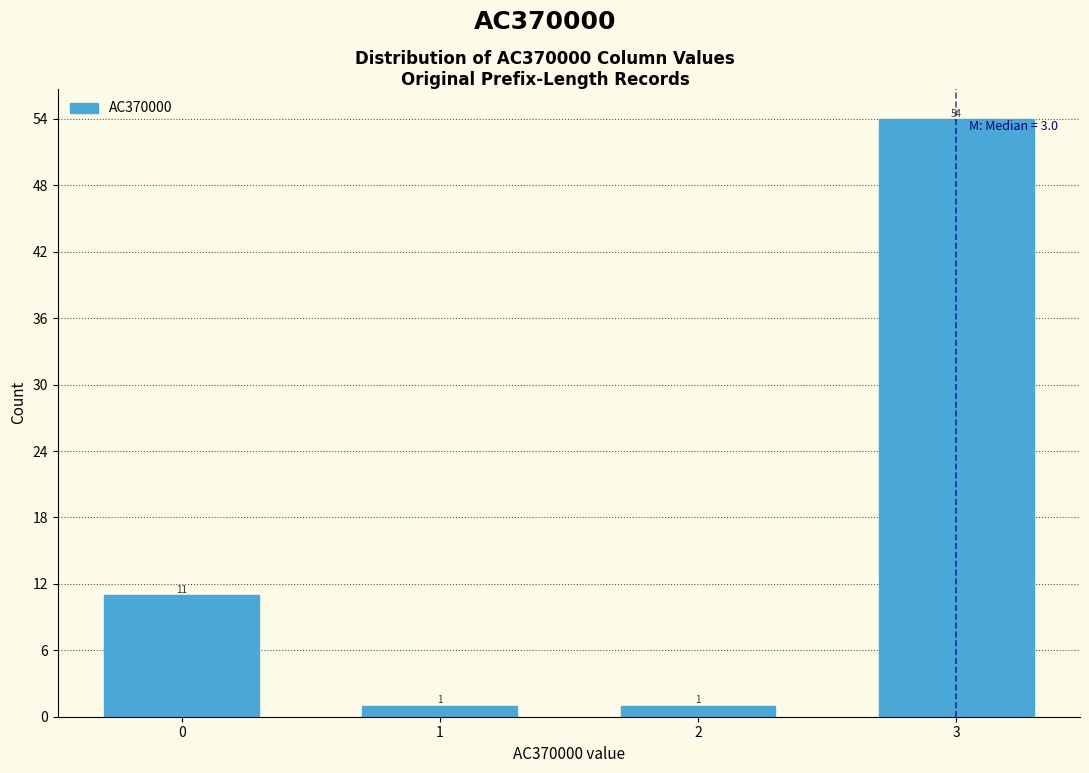

Reading left to right, what are all the values shown in this chart?

11	1	1	54